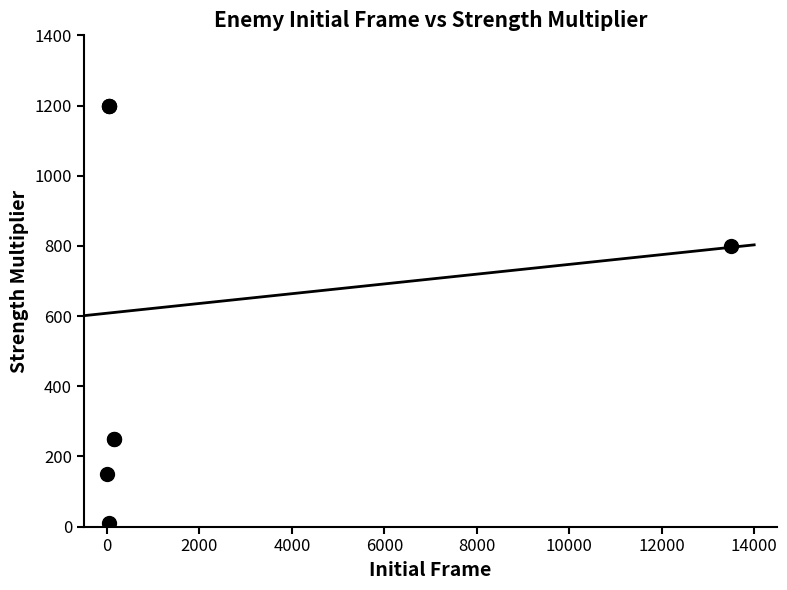

What is the maximum value shown in the chart?

1200